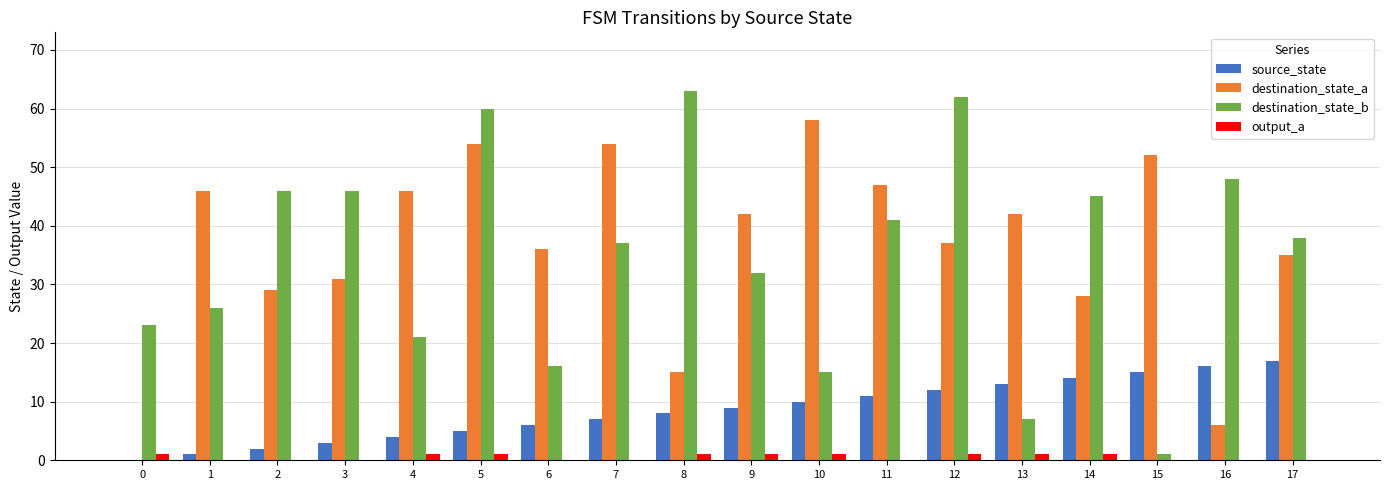

What is the sum of all destination_state_b values?

627